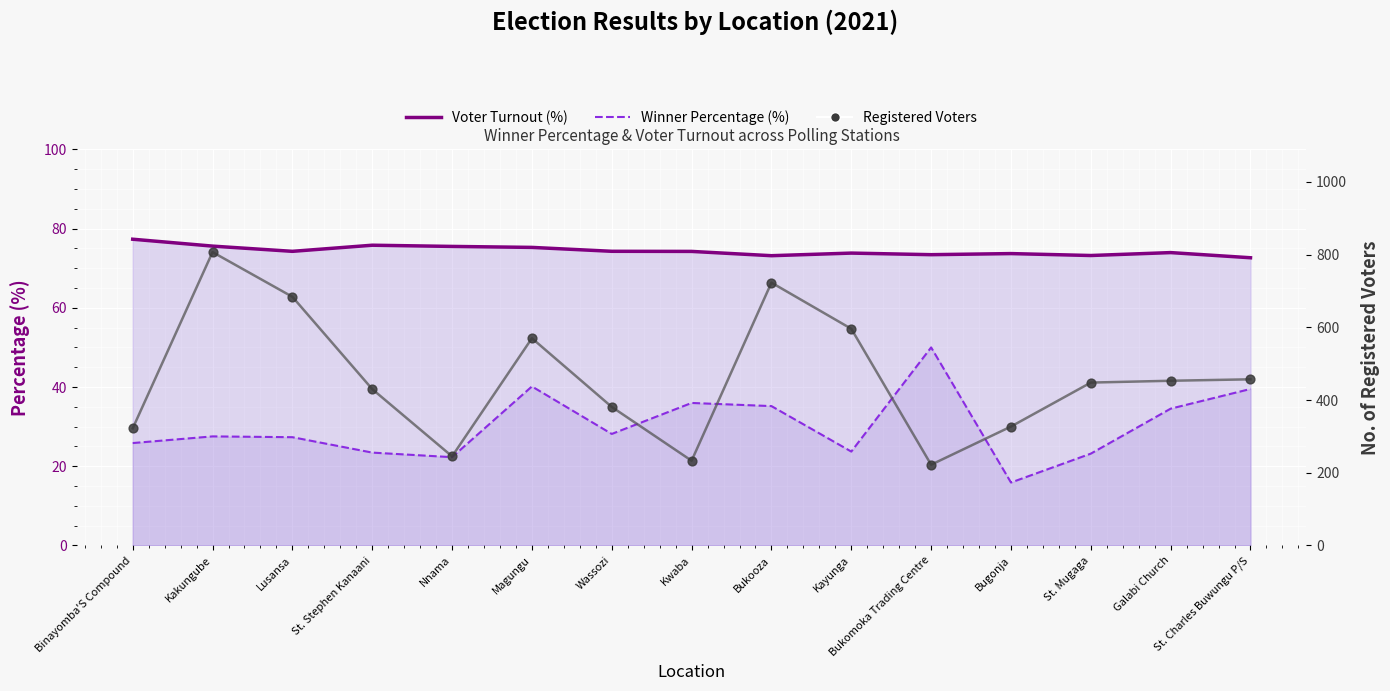

What is the total value across all series at Kakungube?

1717.1